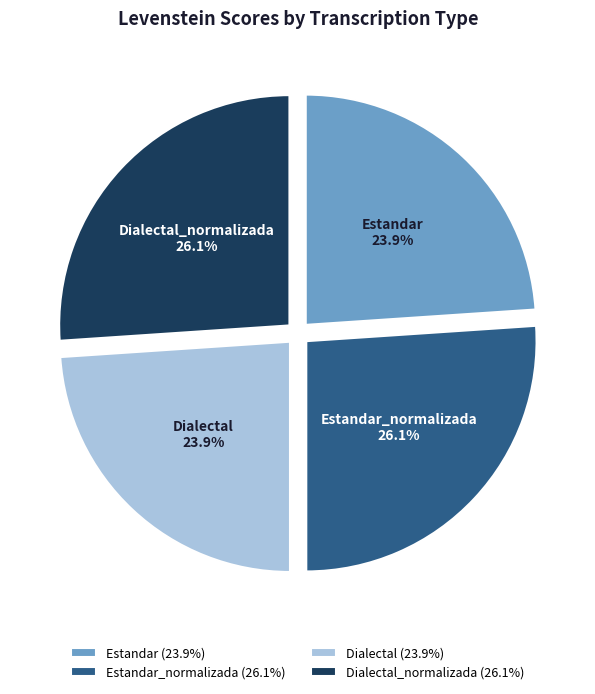

The Dialectal slice represents 24% of the pie. True or false?

True